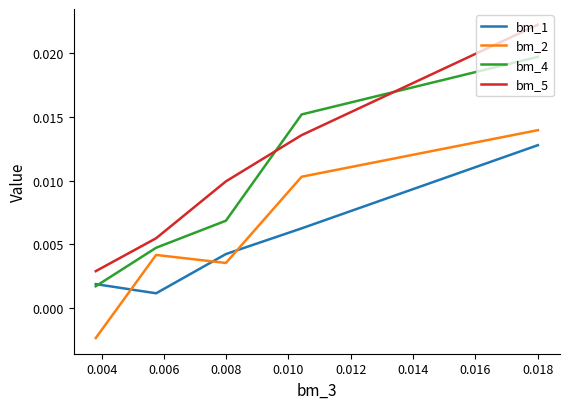

List the series in order of their peak value, highest first.

bm_5, bm_4, bm_2, bm_1